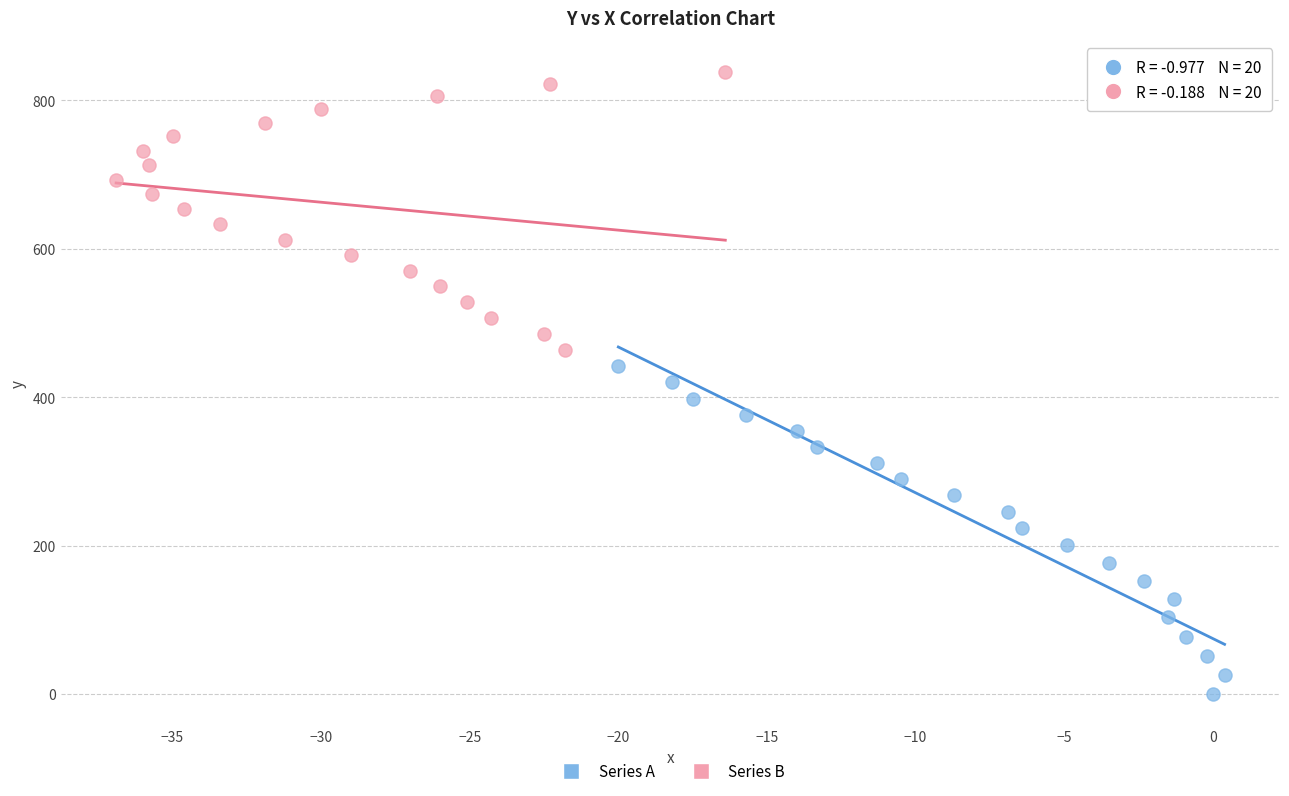

Which series reaches the minimum Y coordinate?

Series A